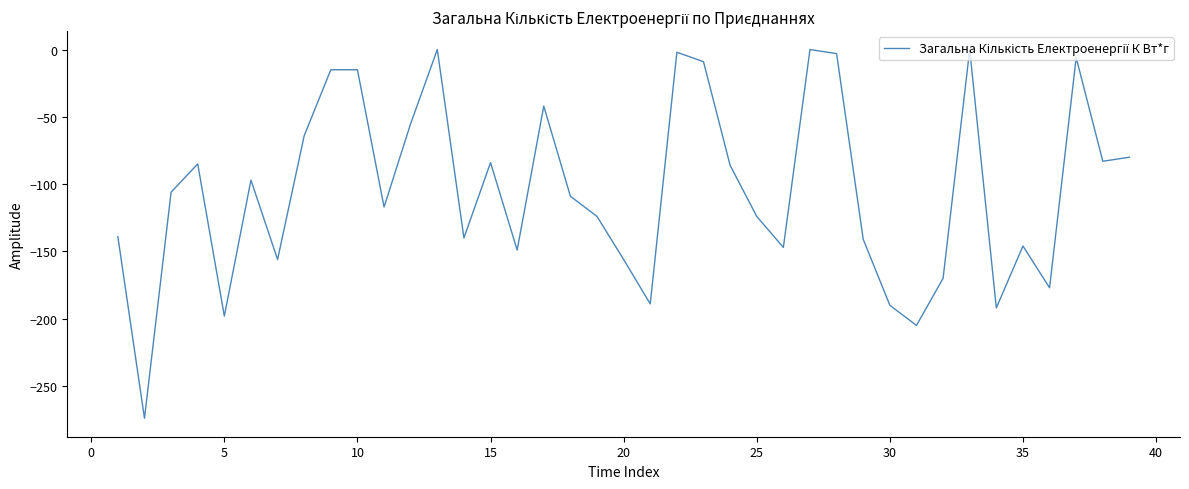

What is the smallest value displayed?

-274